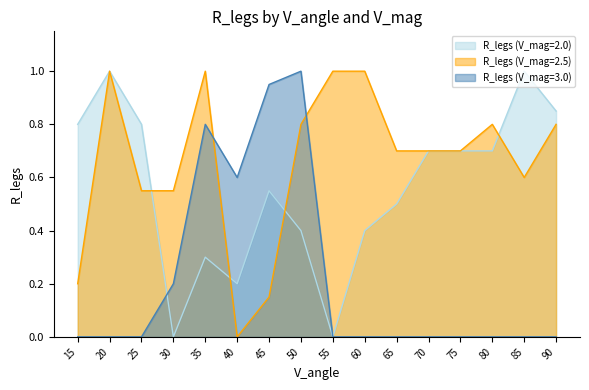

How many intersections are there between R_legs (V_mag=3.0) and R_legs (V_mag=2.5)?

2